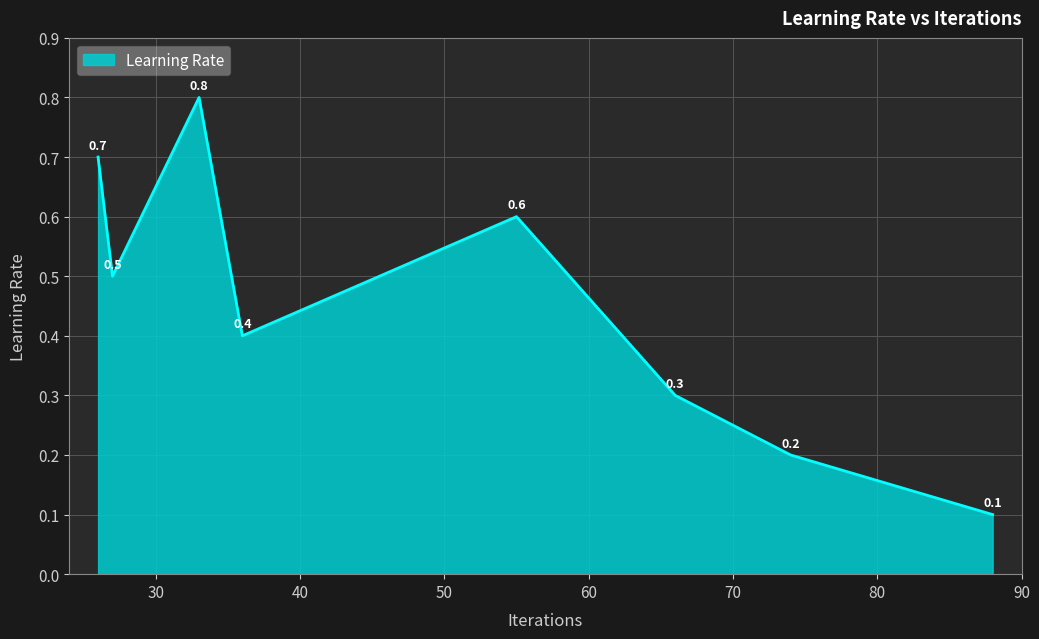

True or false: there are more than 1 points higher than both neighbors.

True